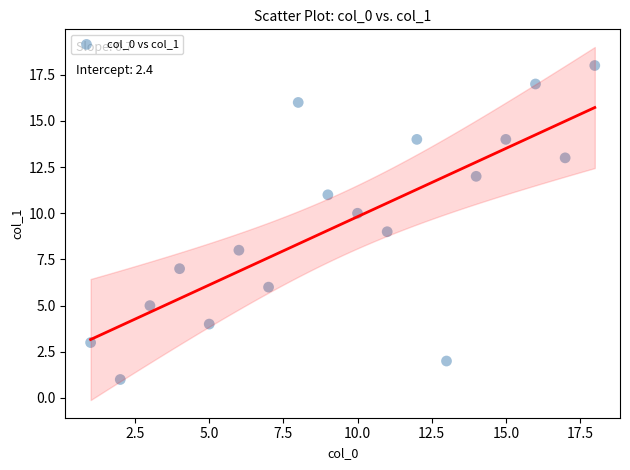

What is the range of Y values (max minus min)?

17